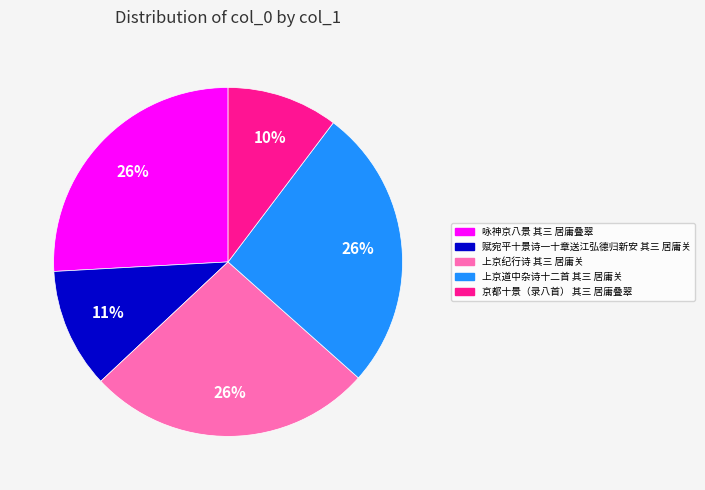

Count the number of slices in the pie.

5